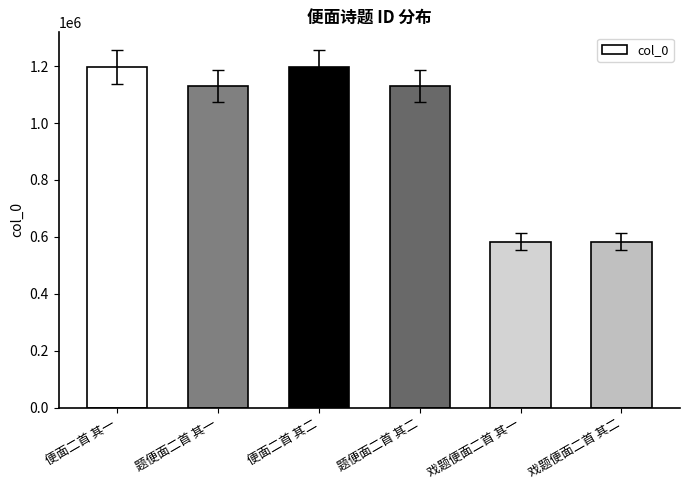

How many series are shown in this chart?

1